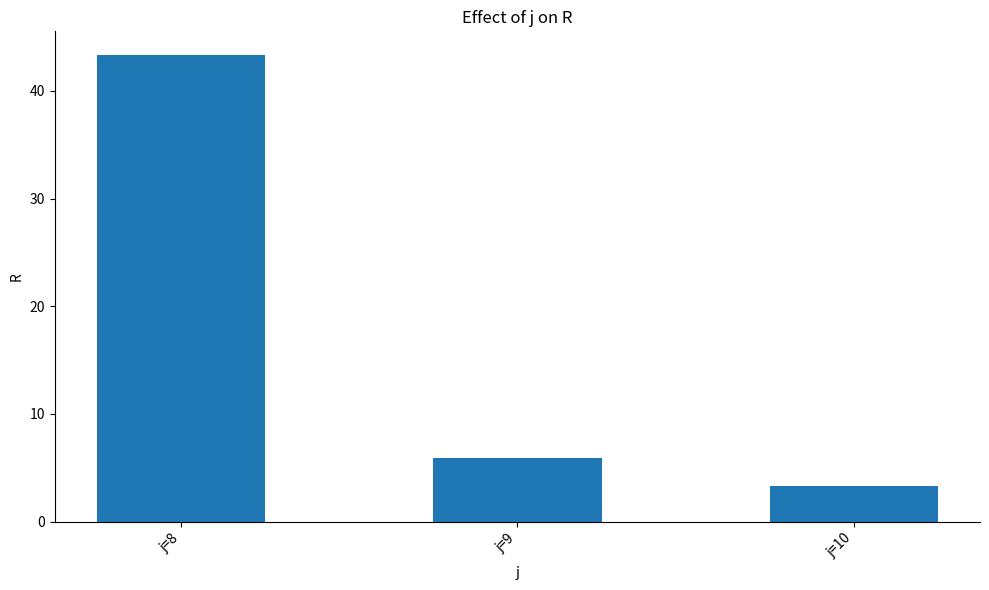

At which label does the data first exceed 5?

j=8